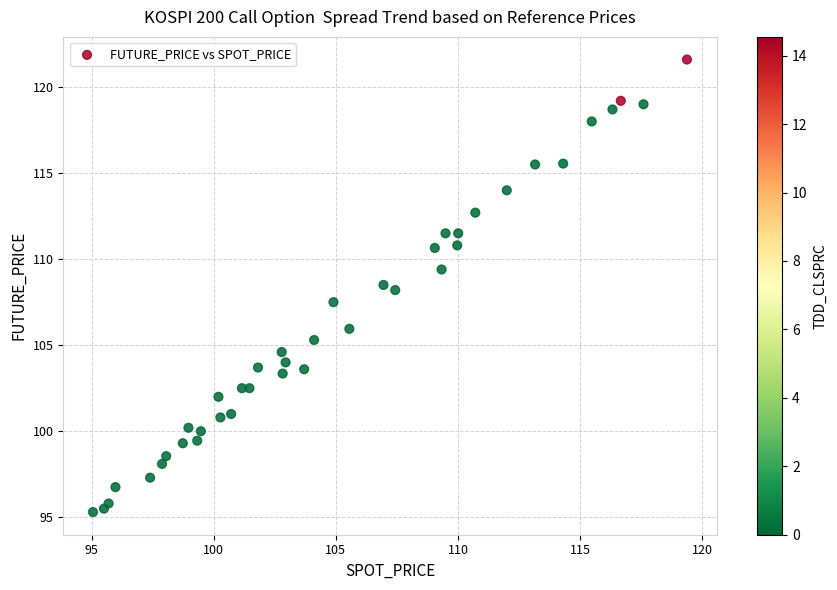

What is the range of X values (max minus min)?

24.3